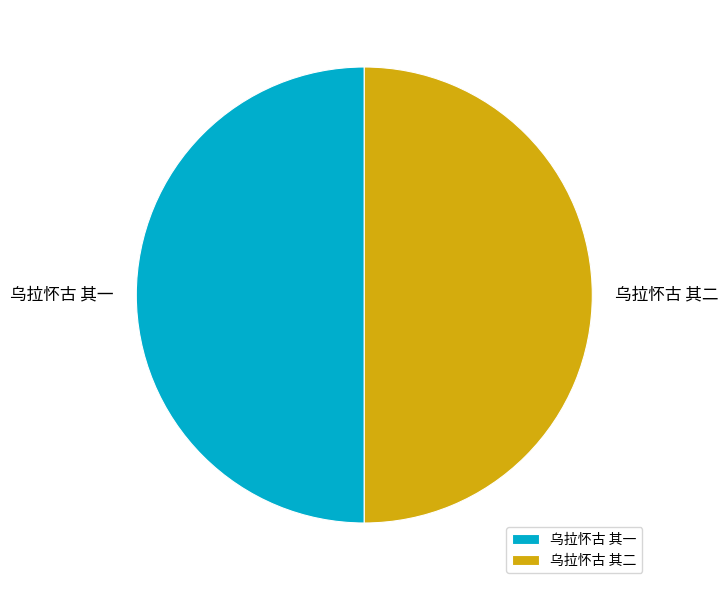

True or false: 乌拉怀古 其二 accounts for 50% of the total.

True